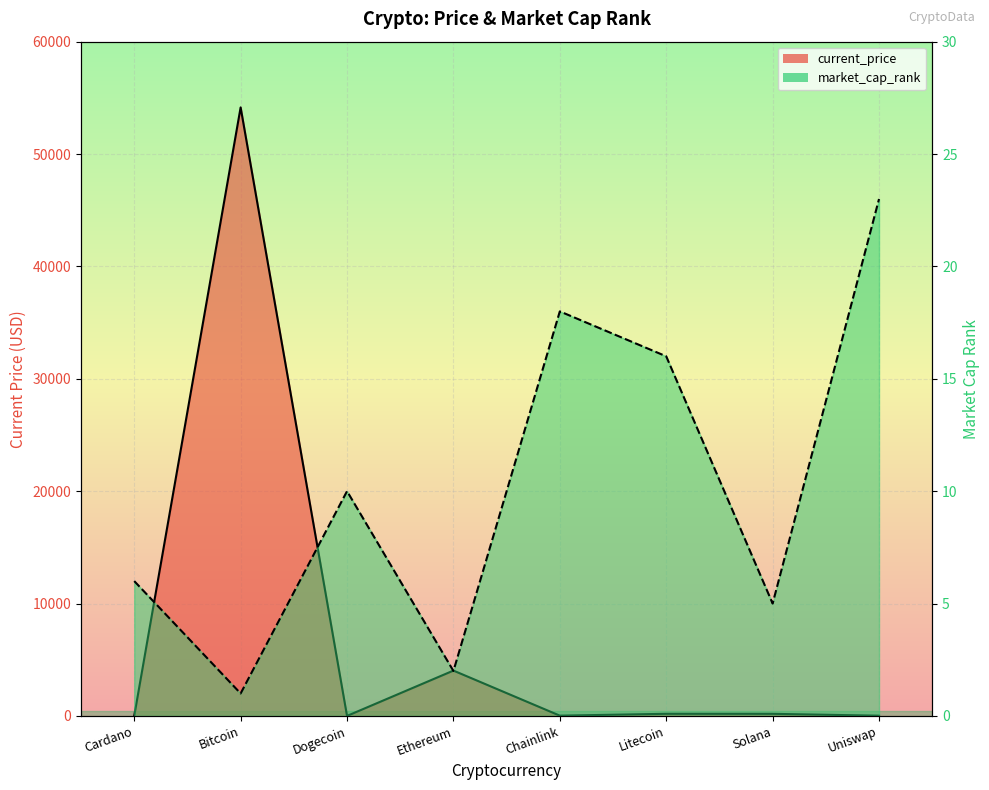

What are all the series names shown in the legend?

current_price, market_cap_rank